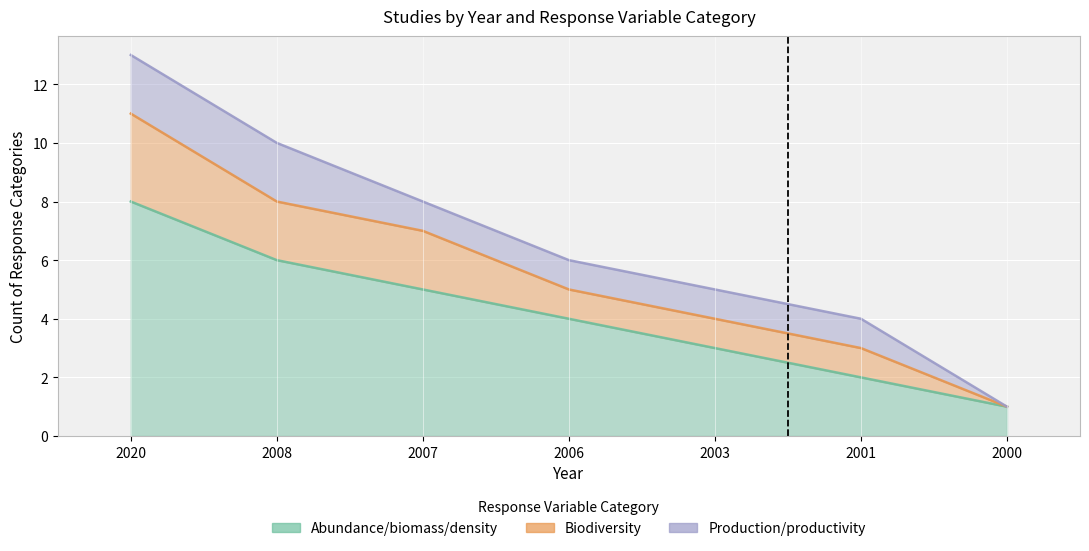

How many data points in Abundance/biomass/density are above 4?

3